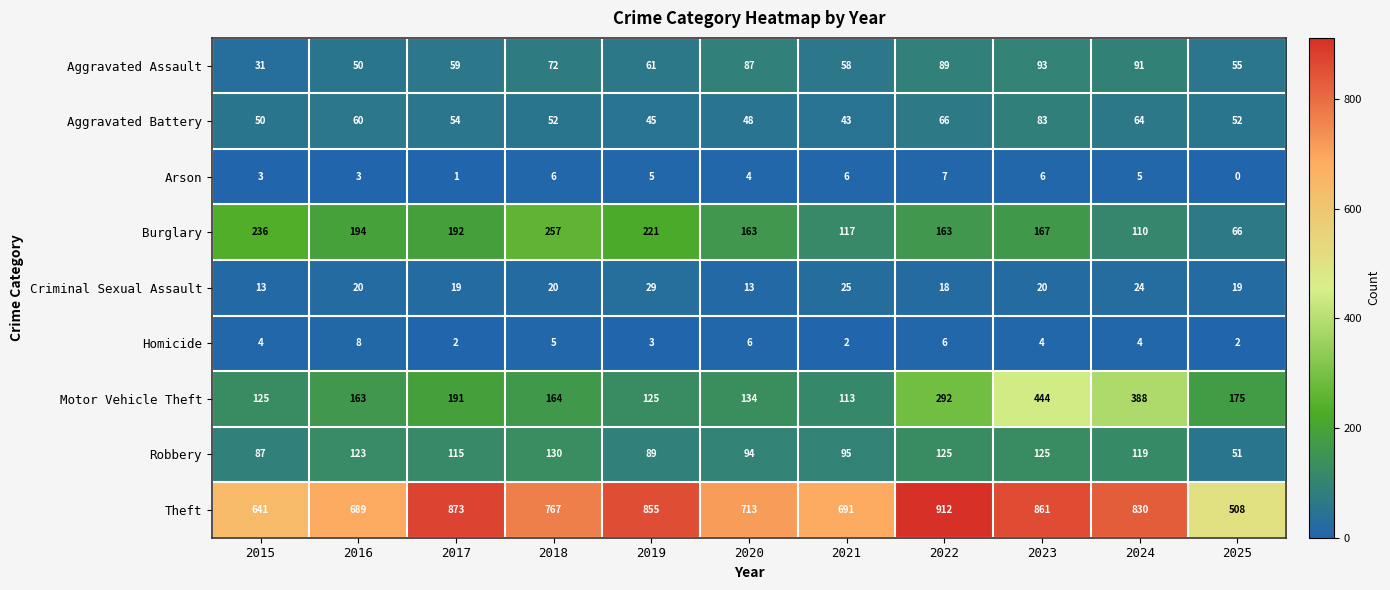

What is the difference between the Aggravated Assault values at 2022 and 2017?

30